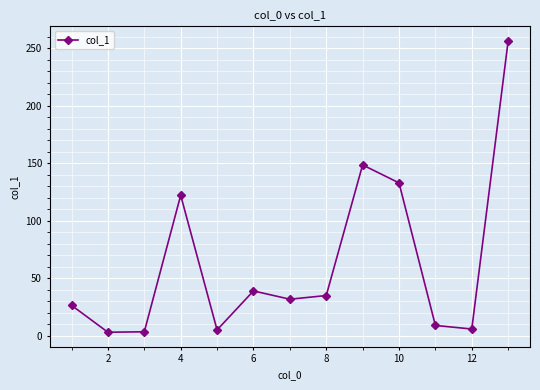

What is the maximum value shown in the chart?

256.2